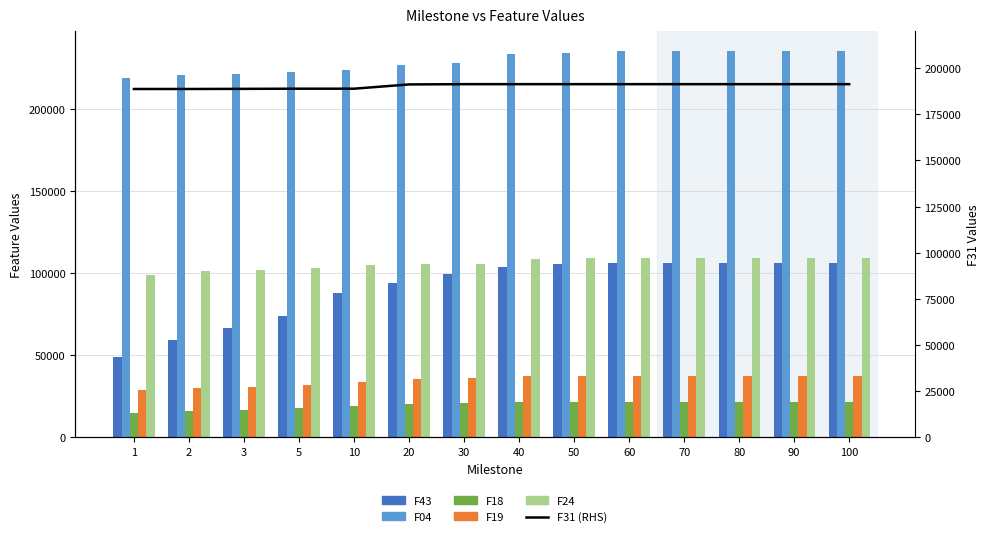

What is the value of the F04 bar at the 8th from the left?

233150.0